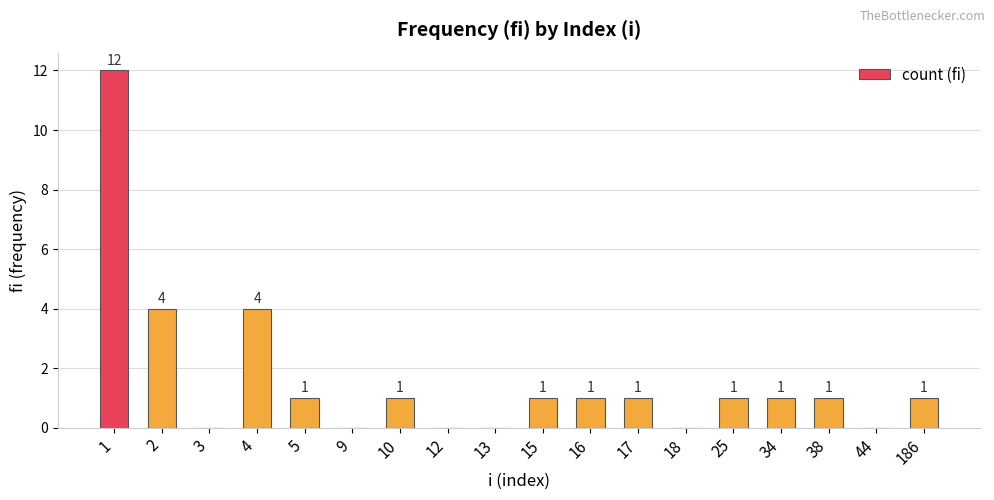

Between 15 and 4, which is larger?

4